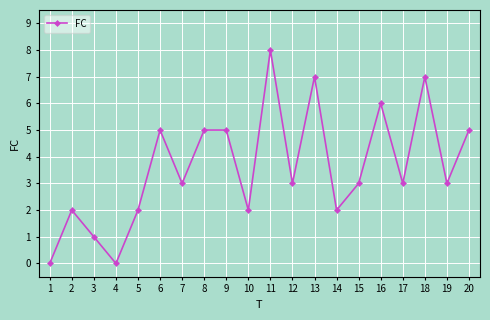

What is the approximate value at 11?

8